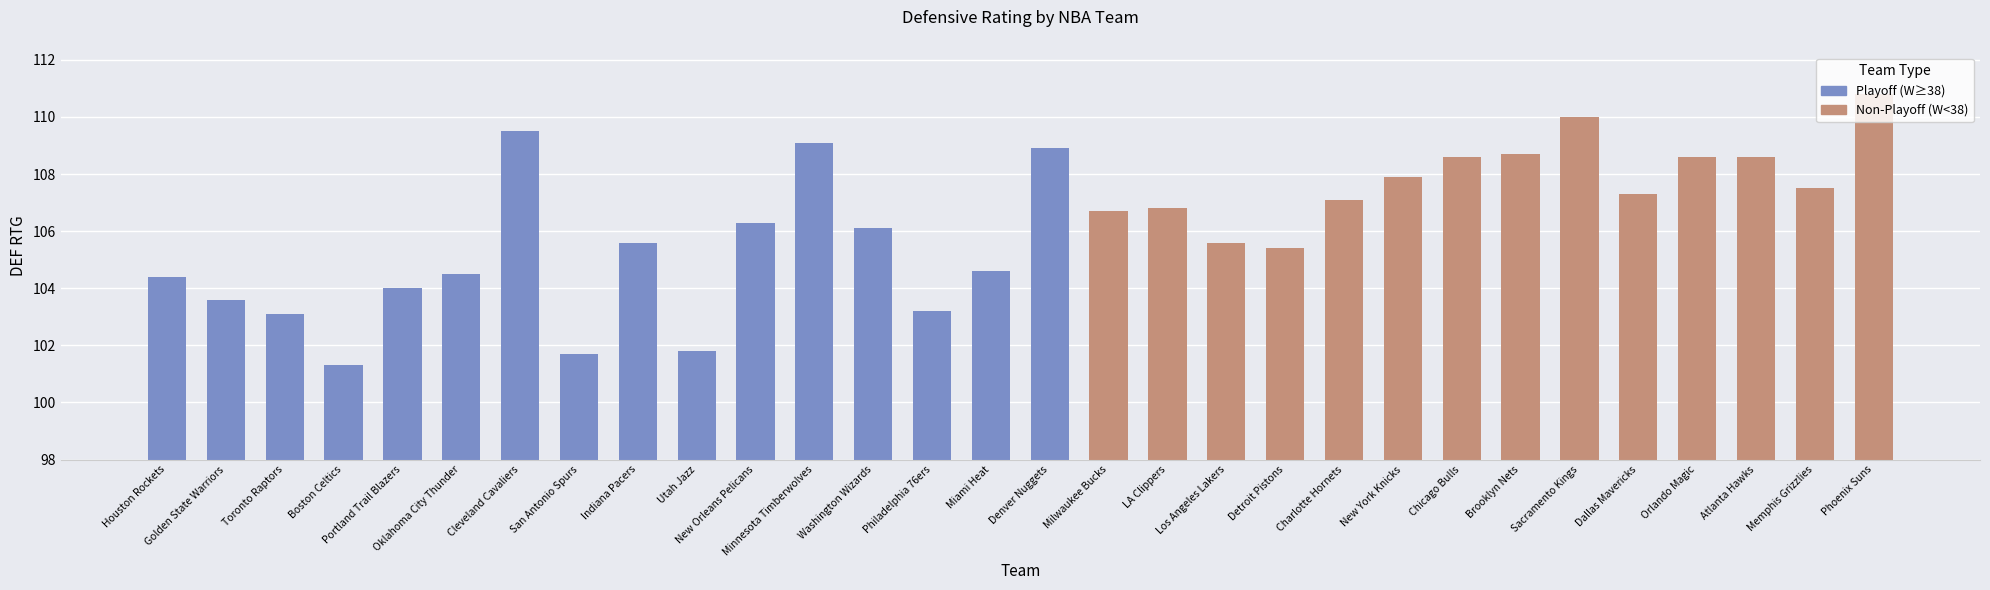

What is the label of the 2nd bar from the left?

Golden State Warriors